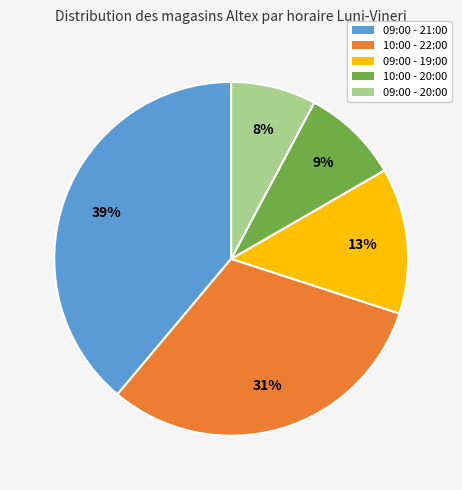

Does 10:00 - 20:00 account for over 50% of the chart?

No